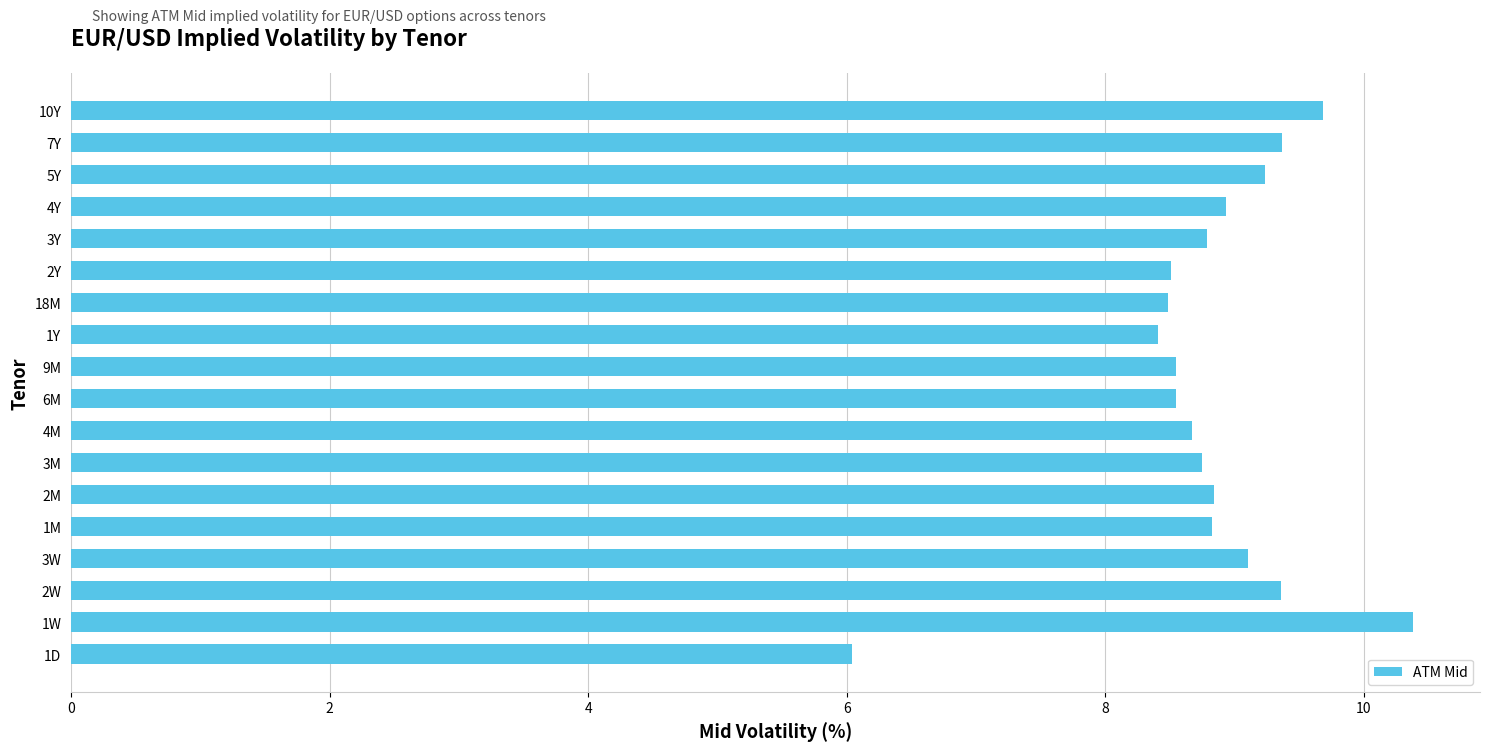

What is the greatest value displayed?

10.4